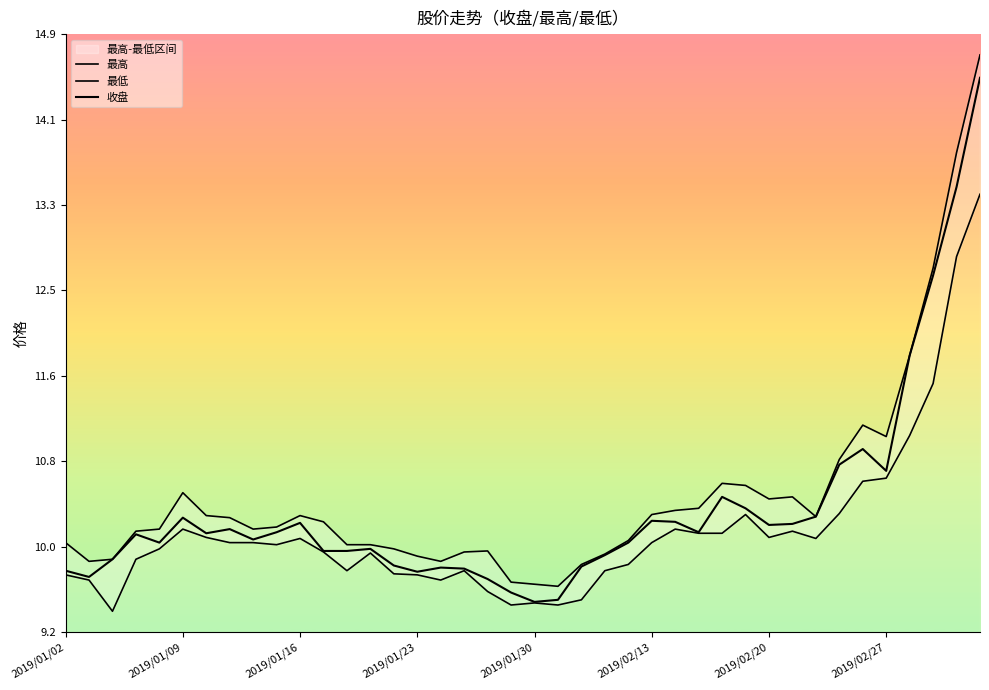

Rank the series at 2019/02/20 from highest to lowest value.

最高, 收盘, 最低